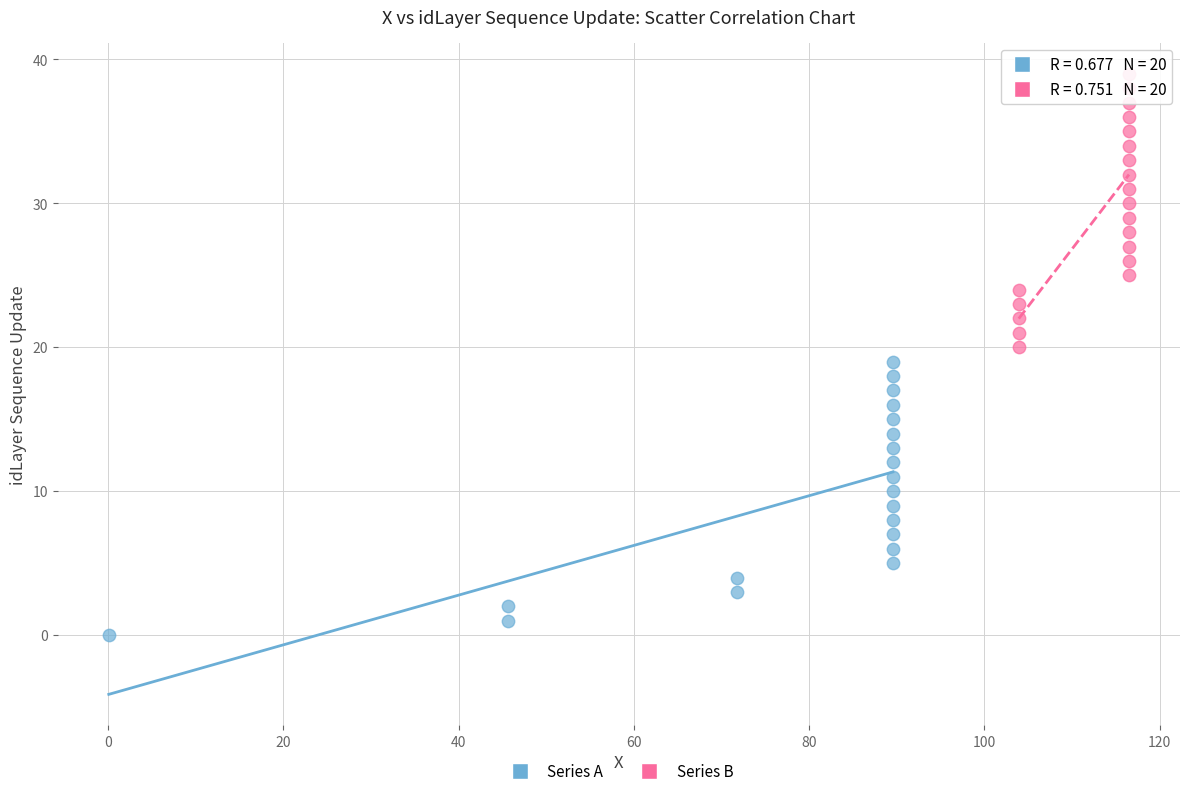

Which series reaches the maximum Y coordinate?

Series B